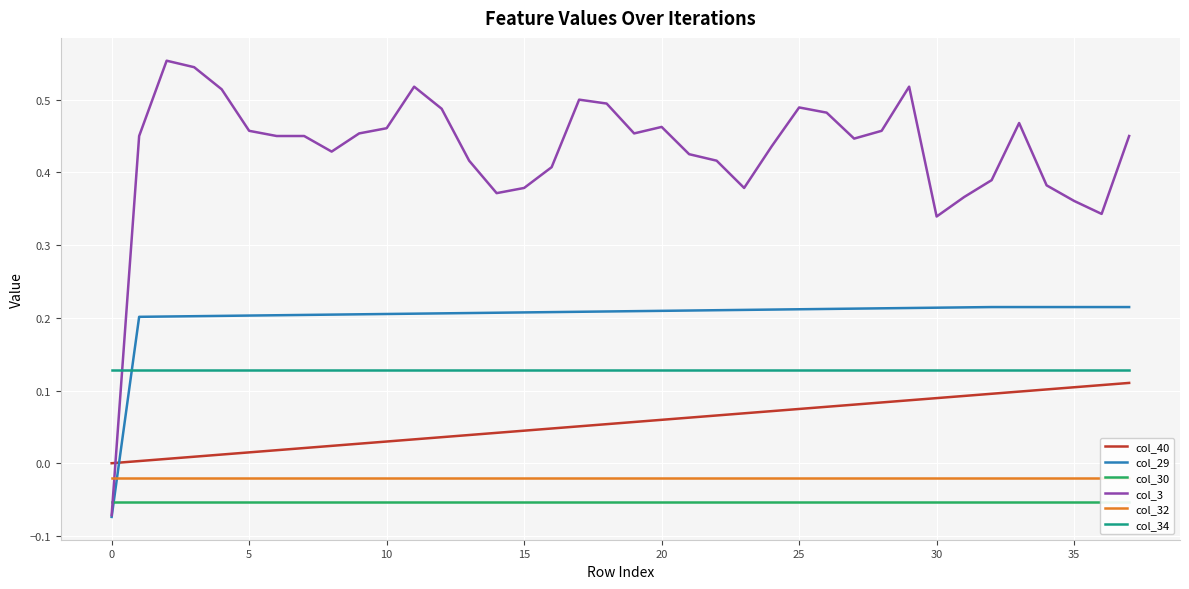

Which series has the widest spread of values?

col_3